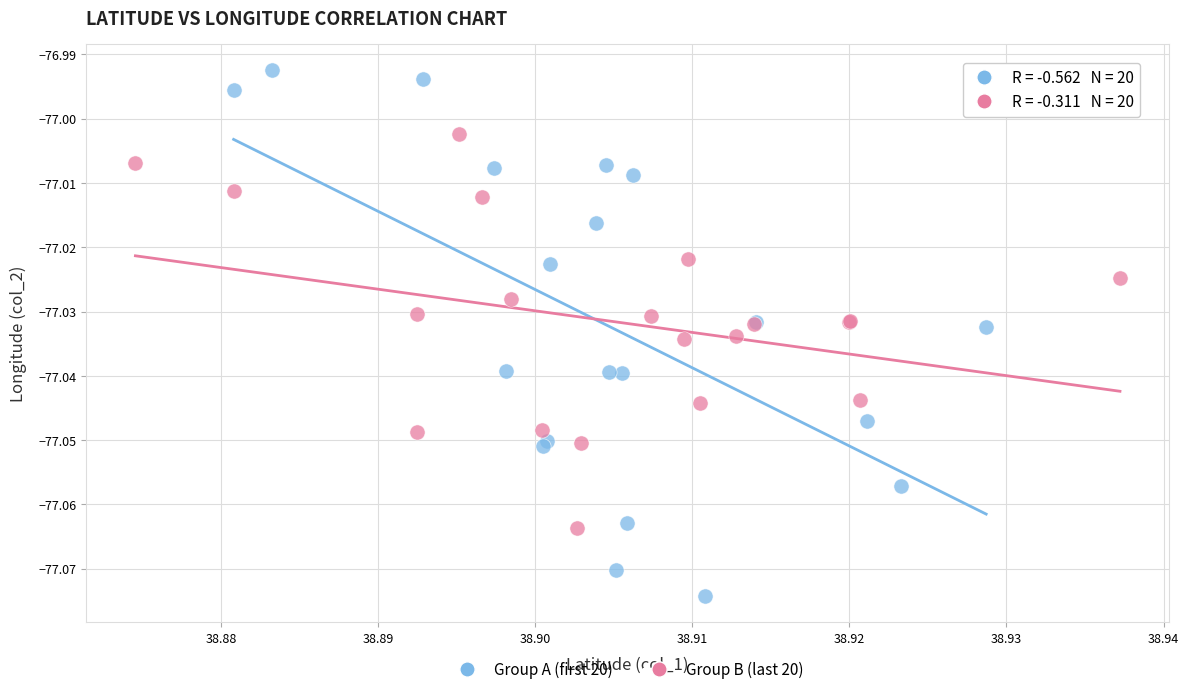

Which series reaches the minimum Y coordinate?

Group A (first 20)